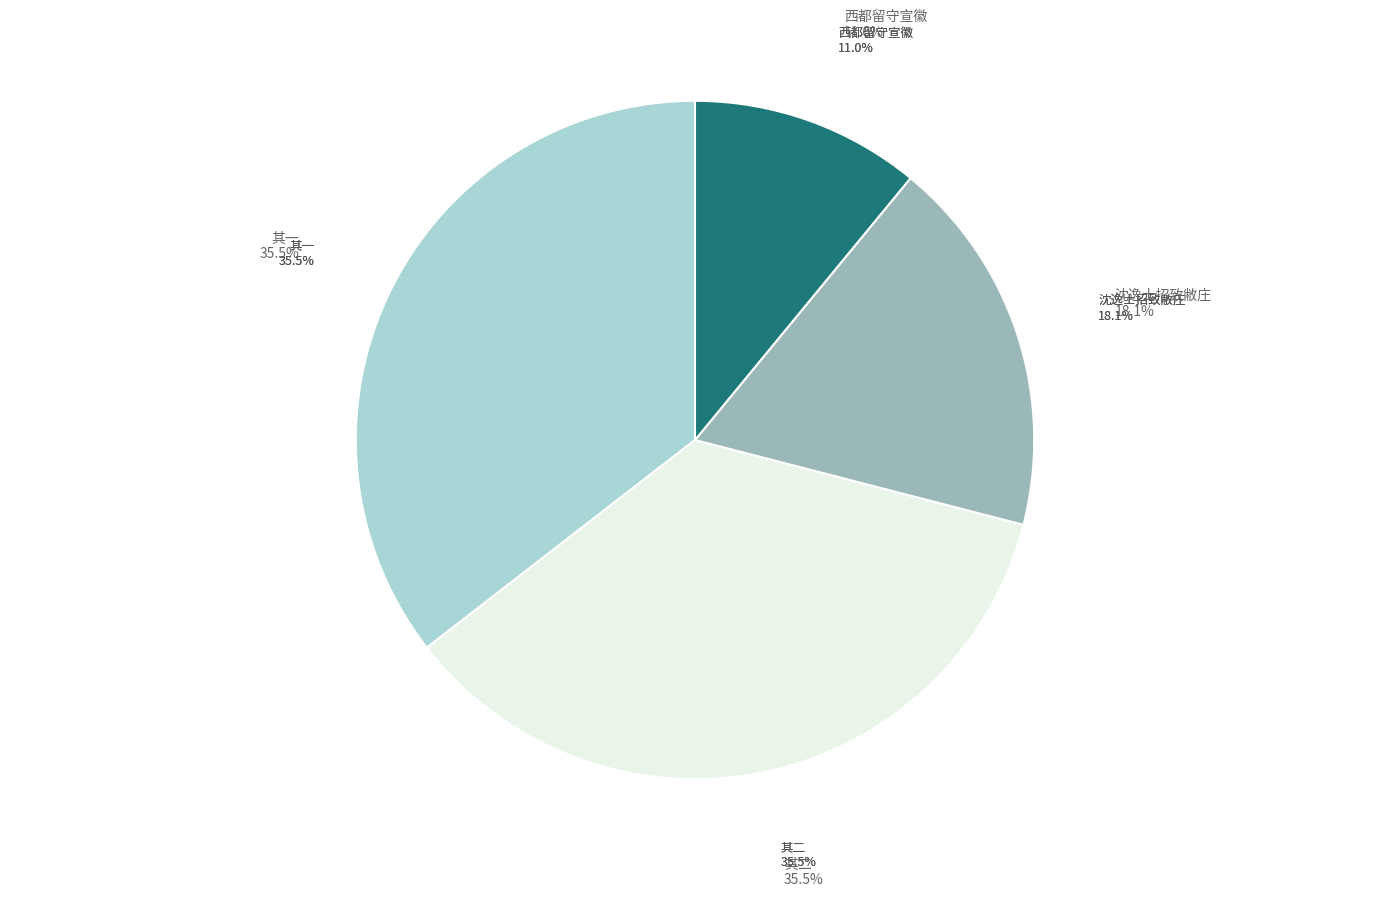

To the nearest percent, what is the combined percentage of 沈逸士来自吴下能诗善鼓琴间投篇什见讯顾馆于城中予以病不得造乃作此诗招致敝庄 and 西都留守宣徽祈谢嵩祠往还敝庄因成雅章为贶谨次严韵 其二?

54%